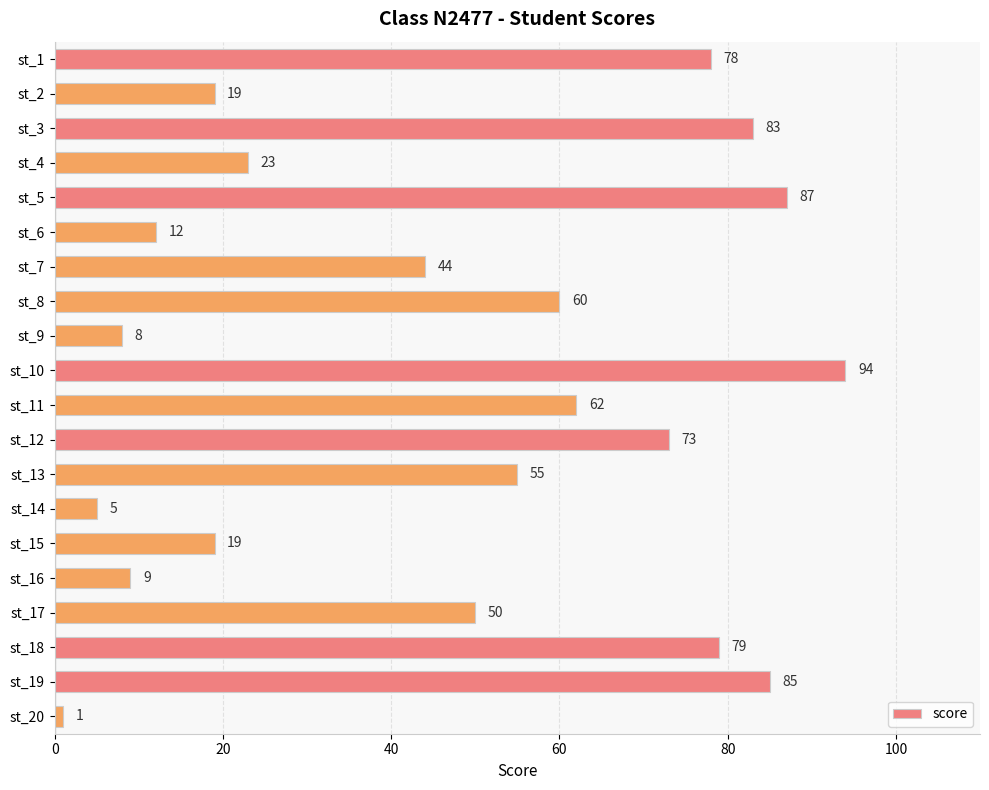

The value at st_20 is 1. True or false?

True